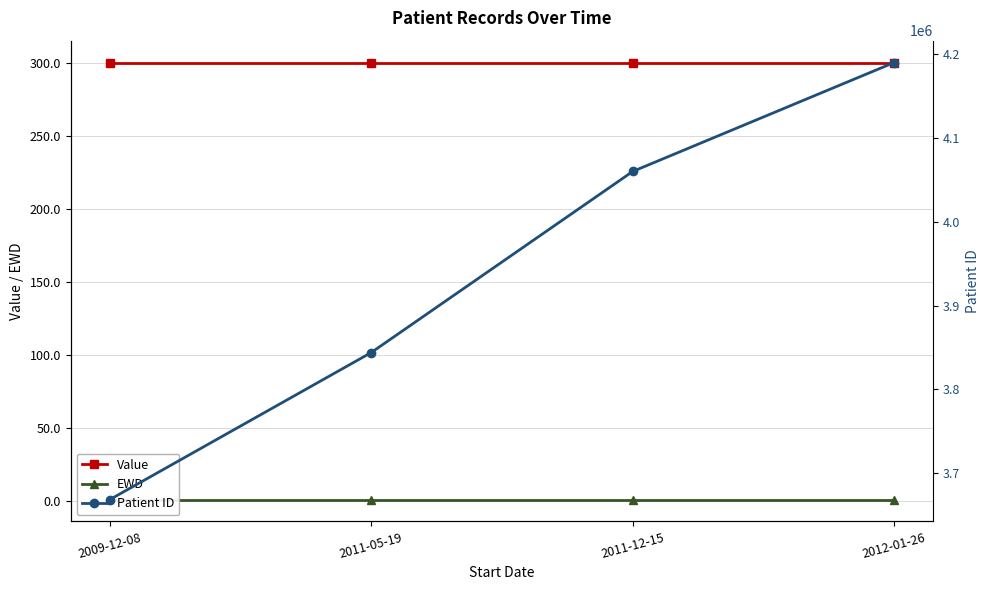

What is the total value across all series at 2011-05-19?

3844342